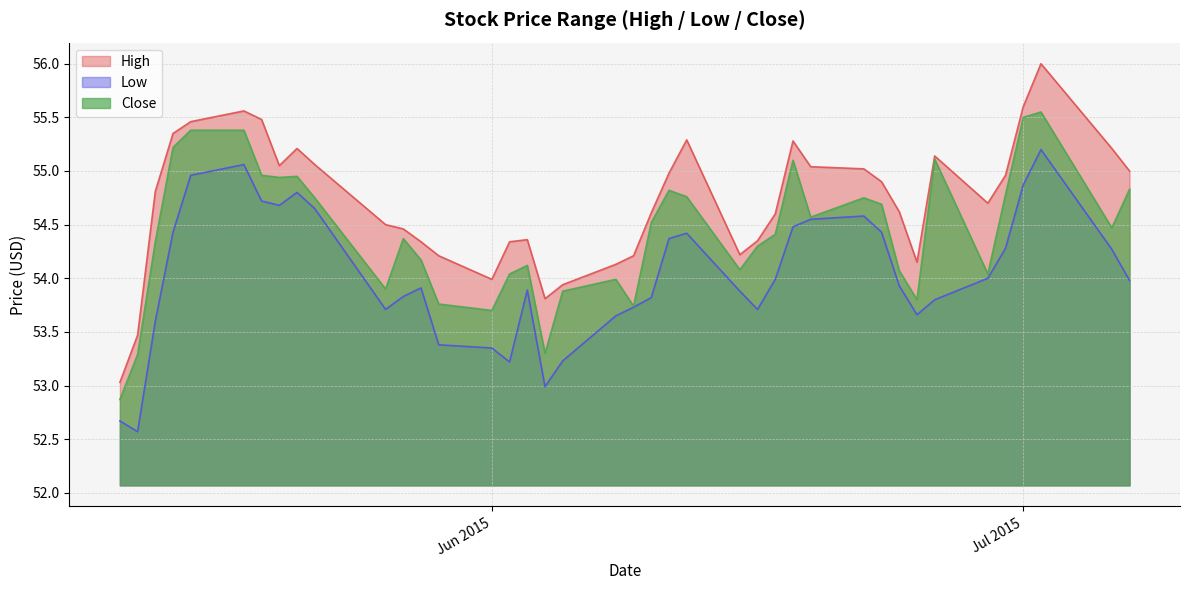

True or false: High has more than 0 interior local peaks.

True